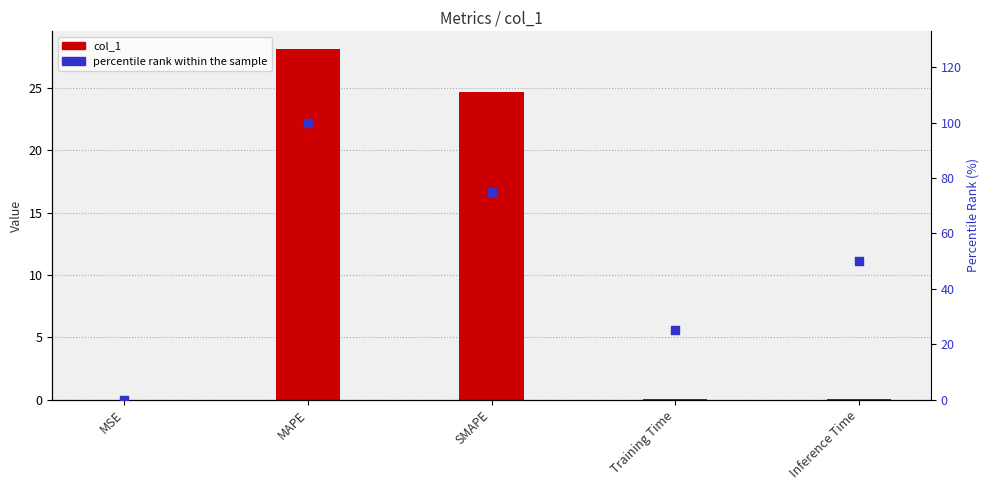

What are all the series names shown in the legend?

col_1, percentile rank within the sample